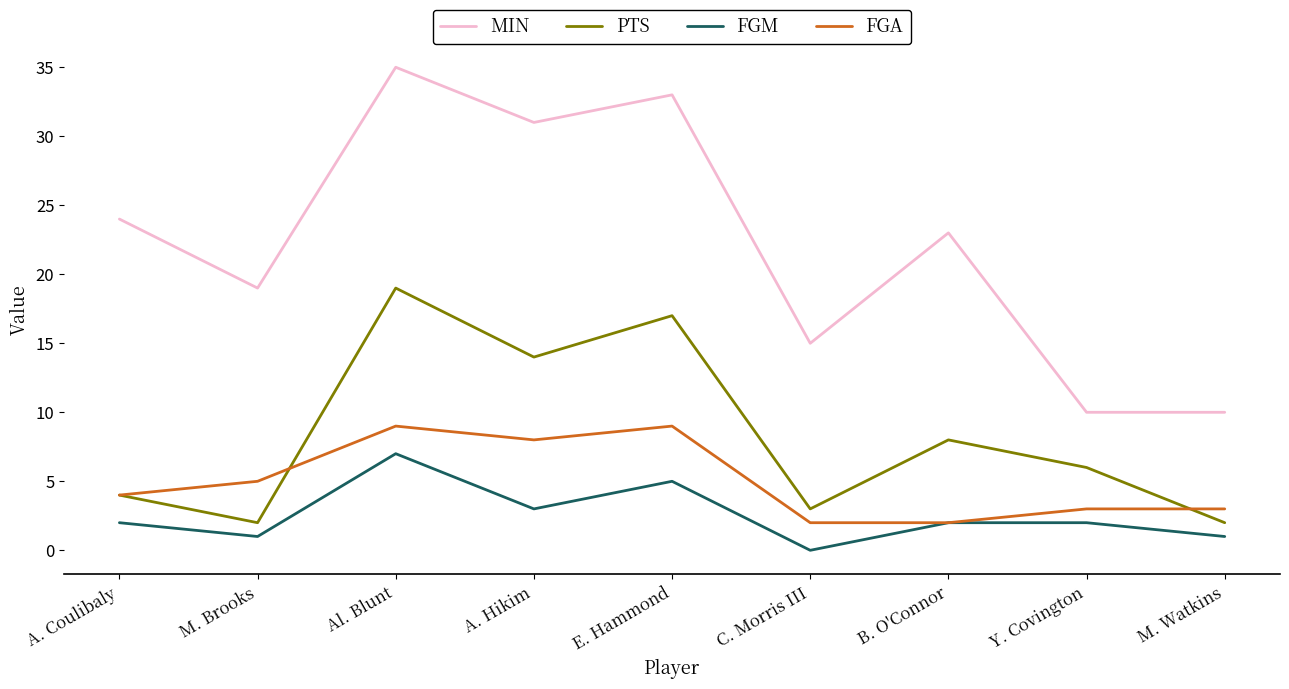

Which series has the widest spread of values?

MIN